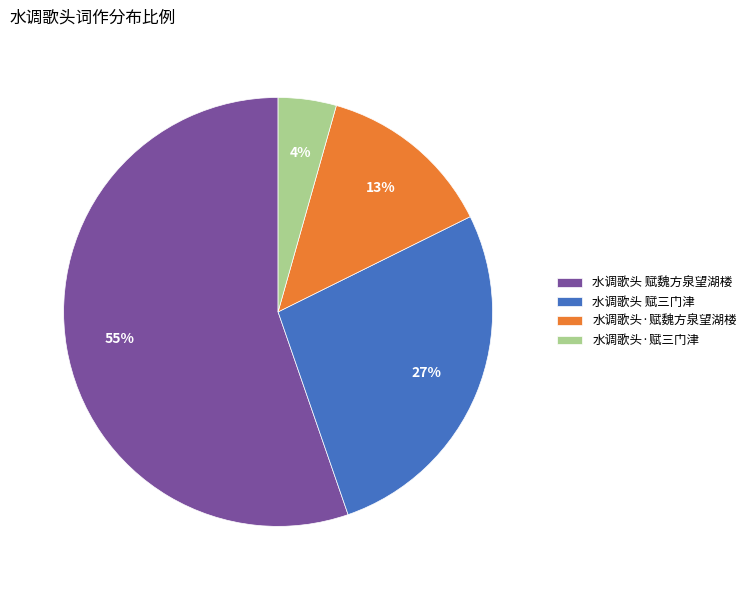

Which slice represents more than half of the pie?

水调歌头 赋魏方泉望湖楼